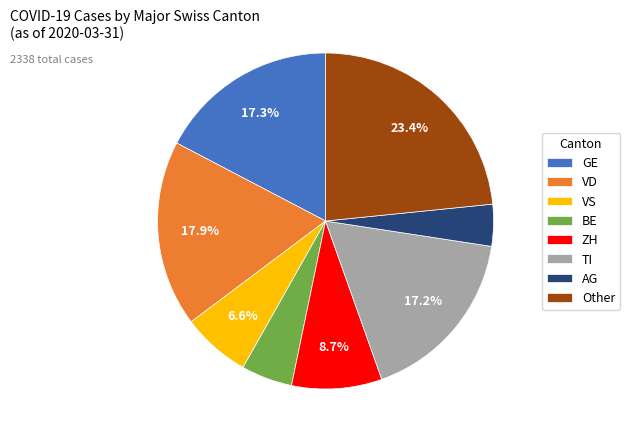

To the nearest percent, what percentage of the pie is GE?

17%